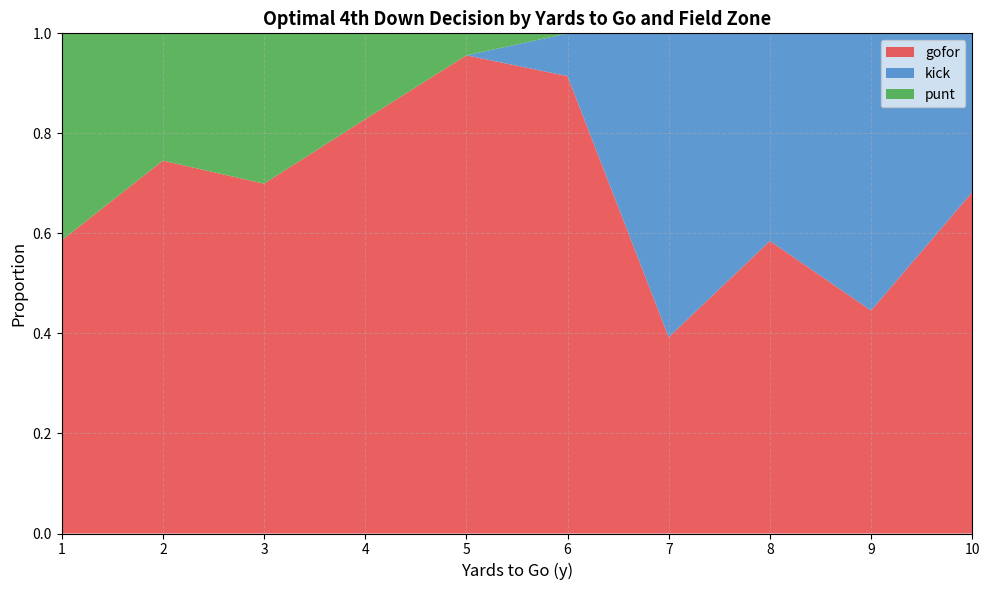

The value of gofor at 4 is 1.4. True or false?

False